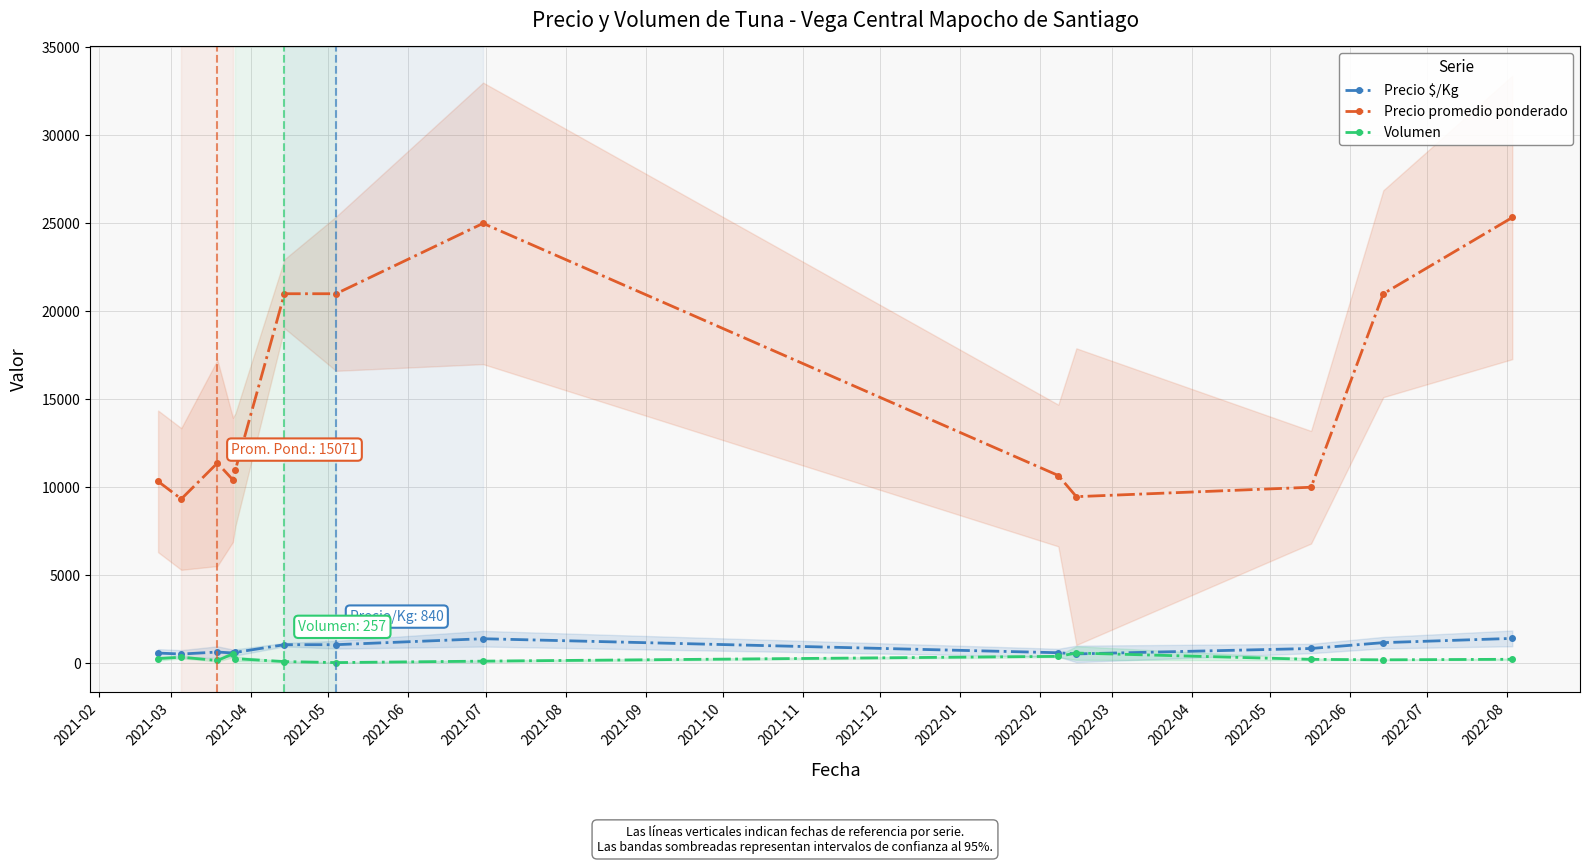

What is the value of the Precio promedio ponderado point at the 12th from the left?

21000.0